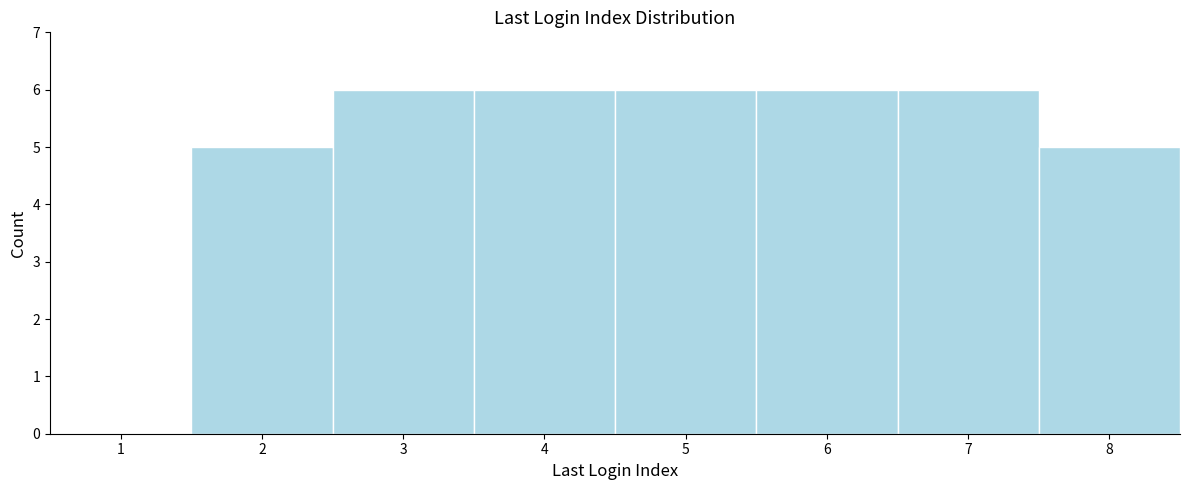

Reading right to left, extract all data points from this chart.

8=5	7=6	6=6	5=6	4=6	3=6	2=5	1=0